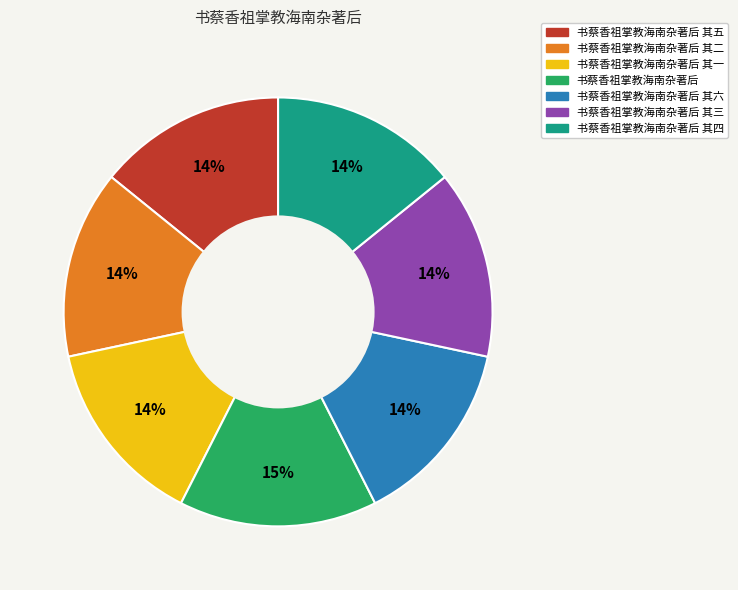

Does any single category account for the majority?

No